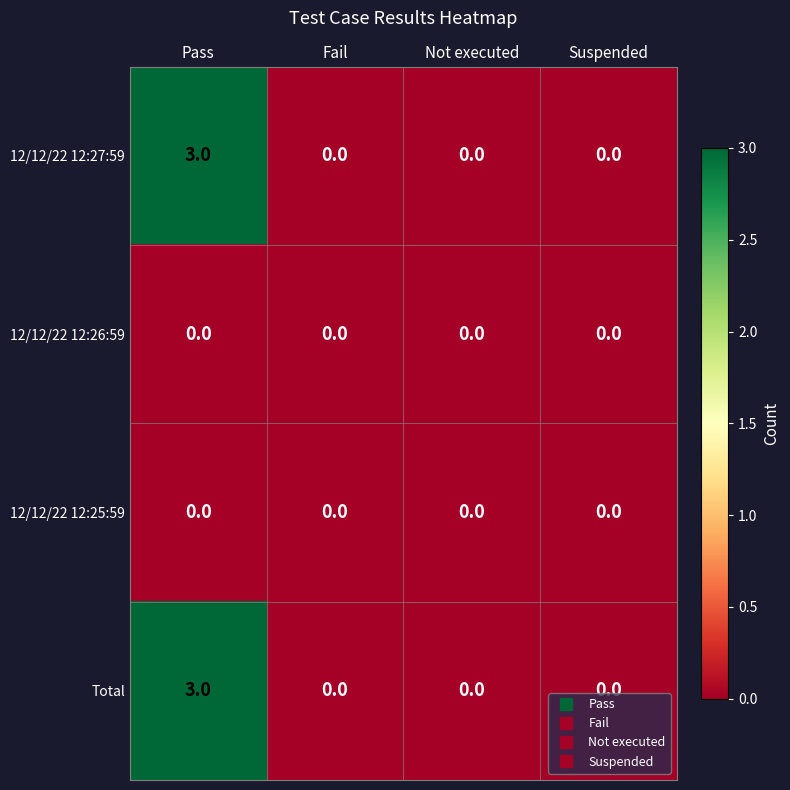

Is the value of Total at Suspended greater than the value of 12/12/22 12:27:59 at Pass?

No